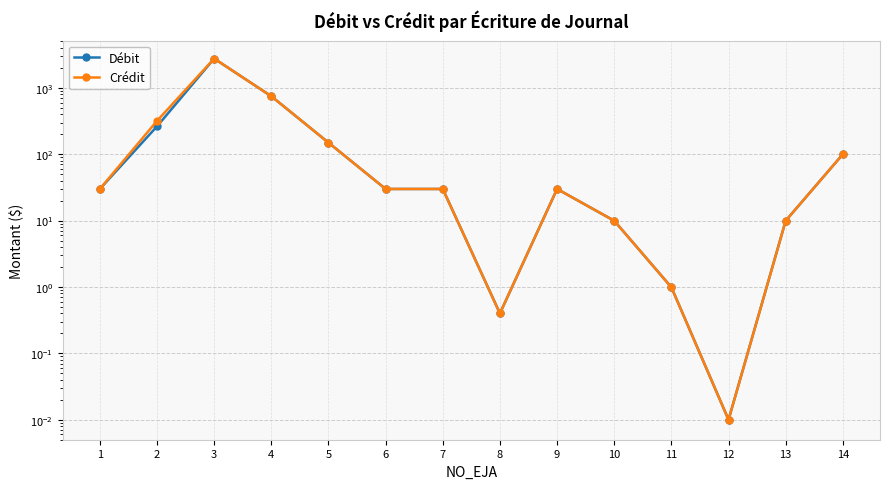

True or false: Débit has a value of 9.9 at 13.

True